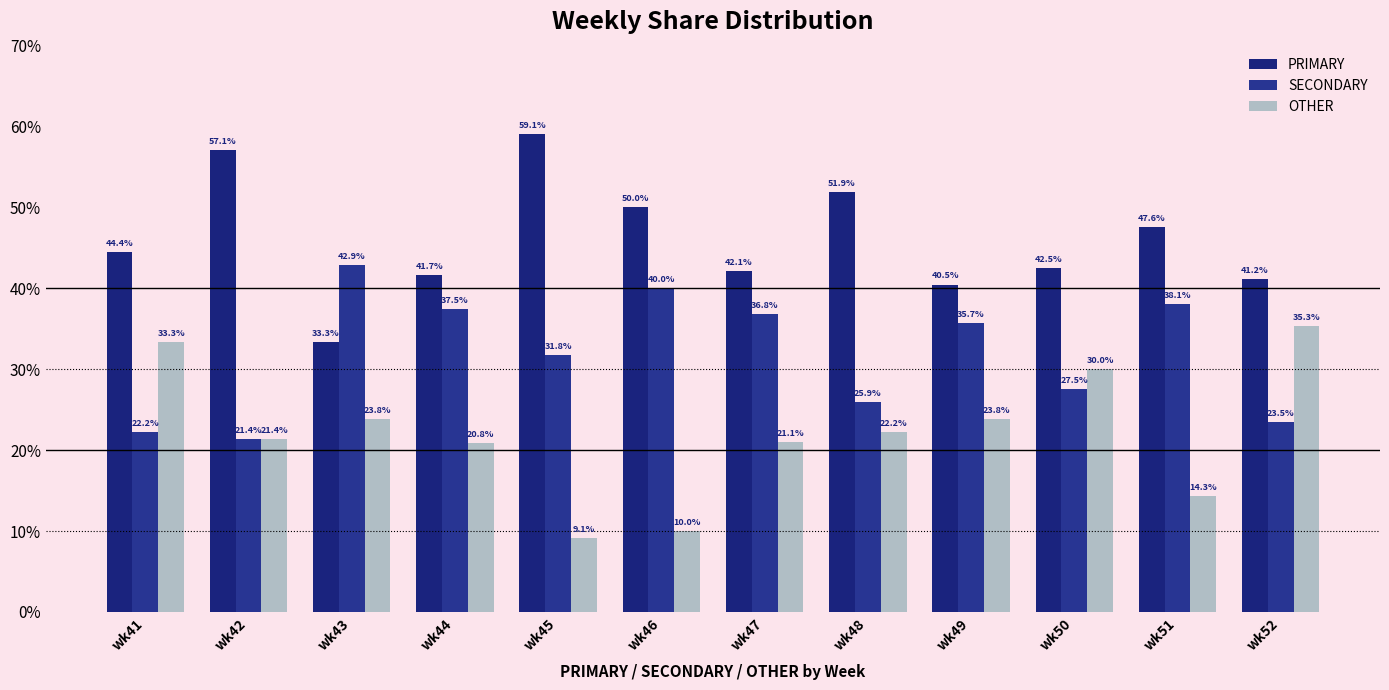

What is the difference between the maximum and minimum values in the PRIMARY series?

25.8